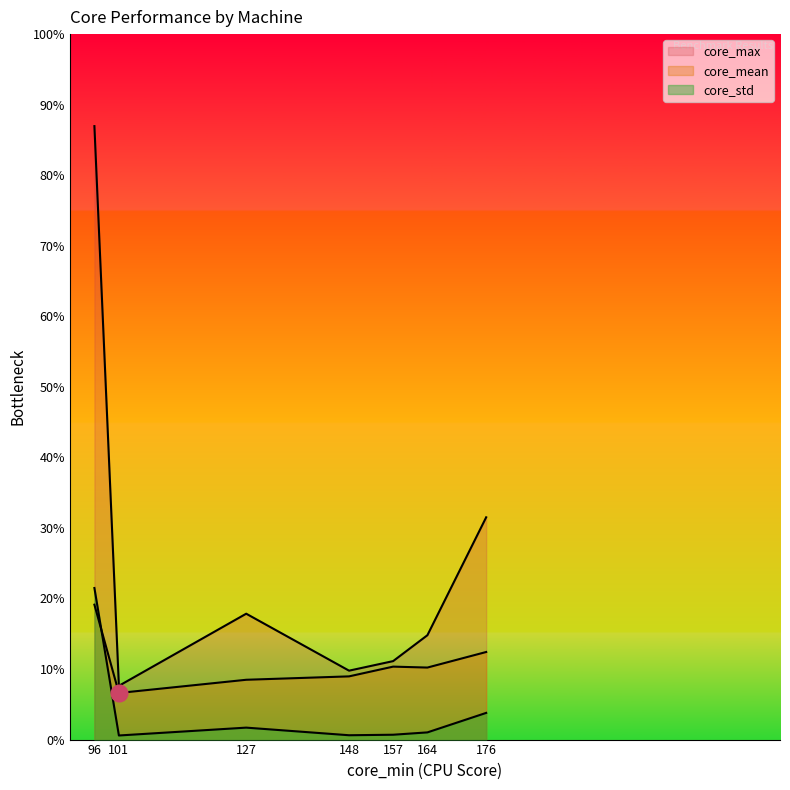

True or false: core_mean has more than 1 points higher than both neighbors.

False